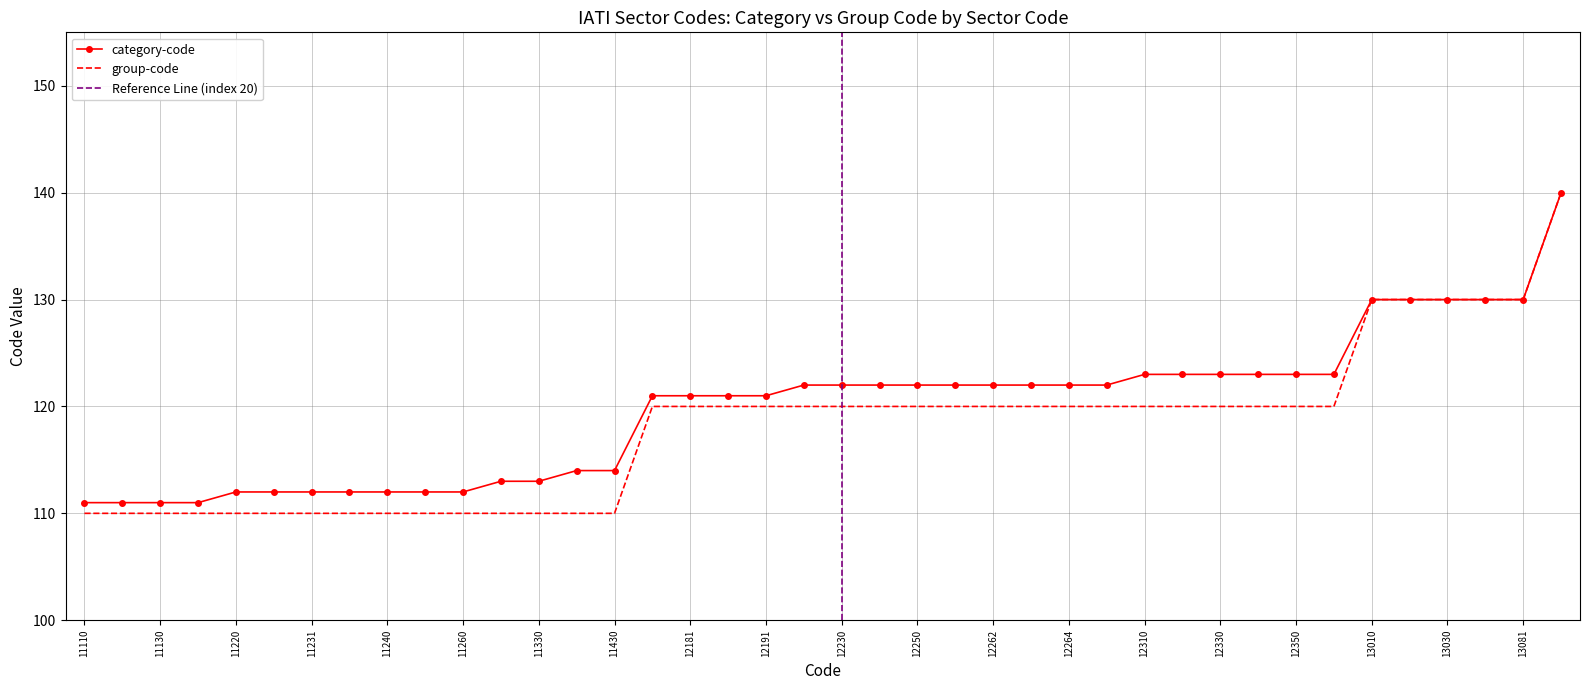

Which series has the largest range (max minus min)?

group-code